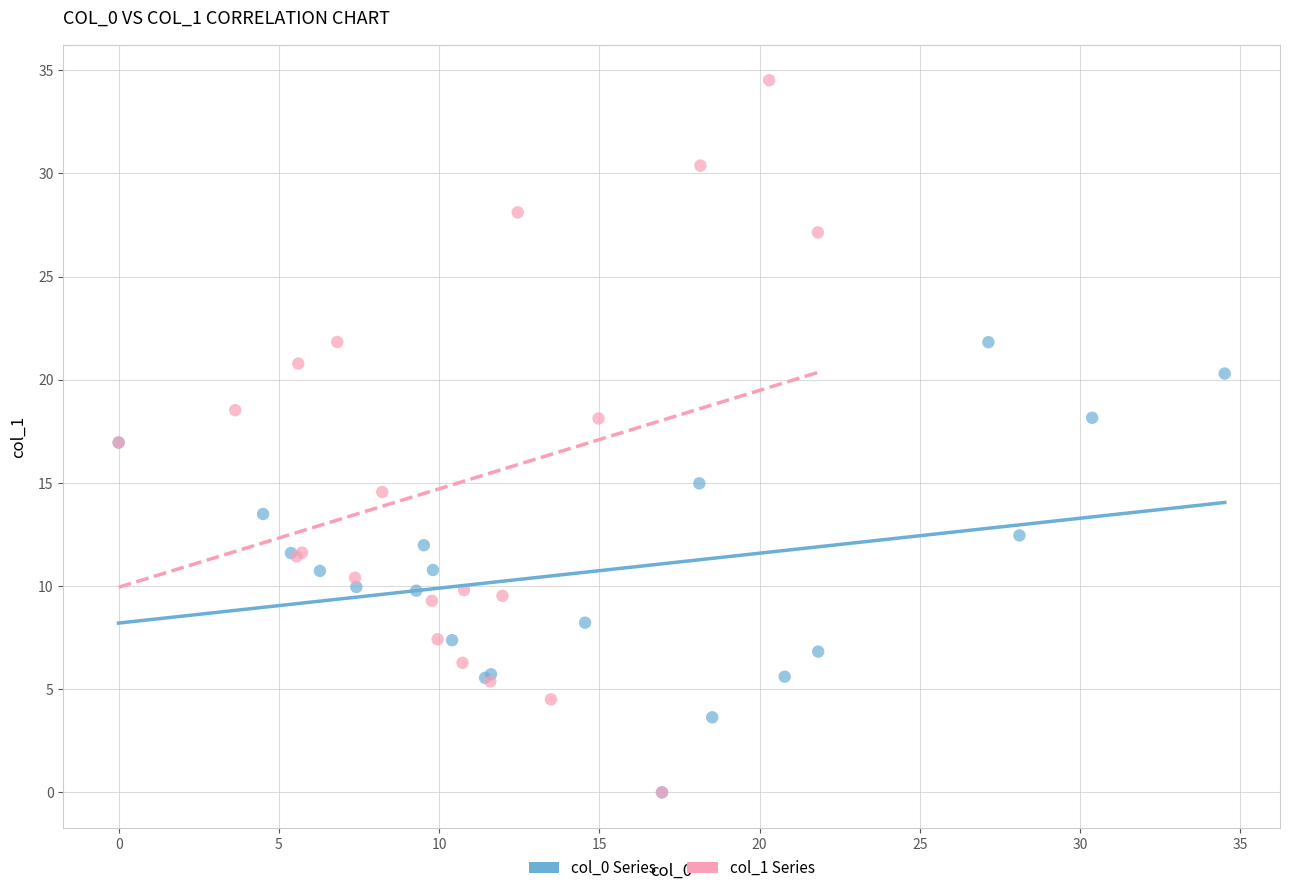

Which series has the widest spread of Y values?

col_1 Series